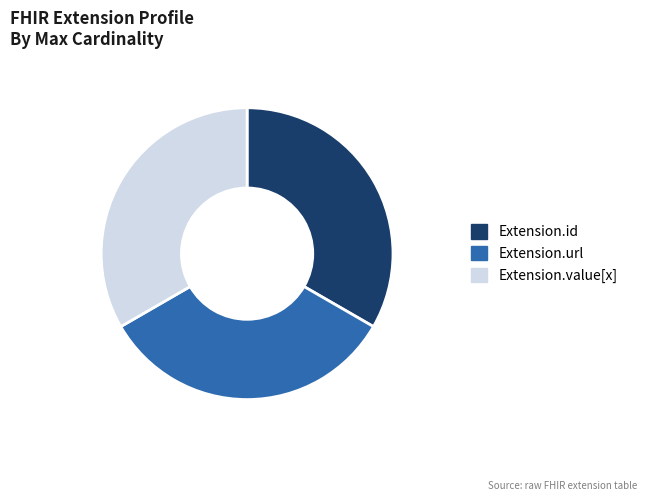

Is there any slice that represents more than half of the pie?

No